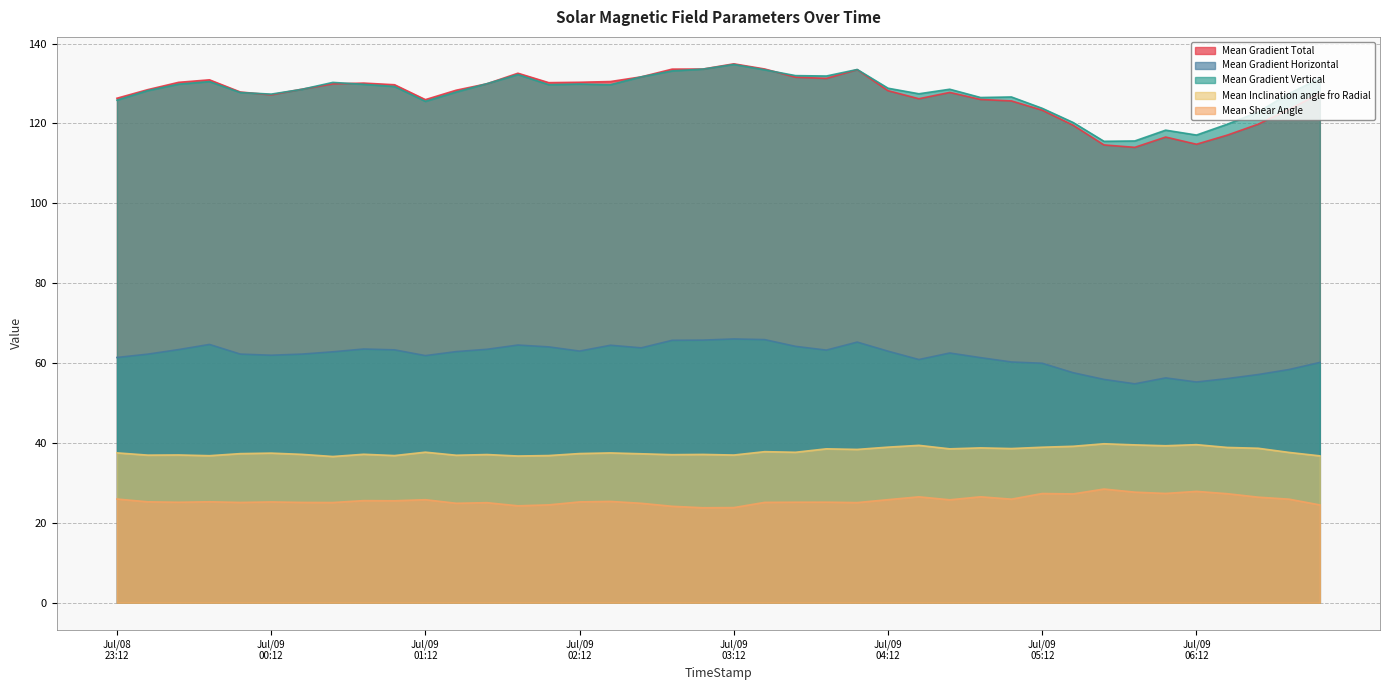

Is it true that Mean Gradient Total equals 76.4 at 2012/07/08 23:48?

False